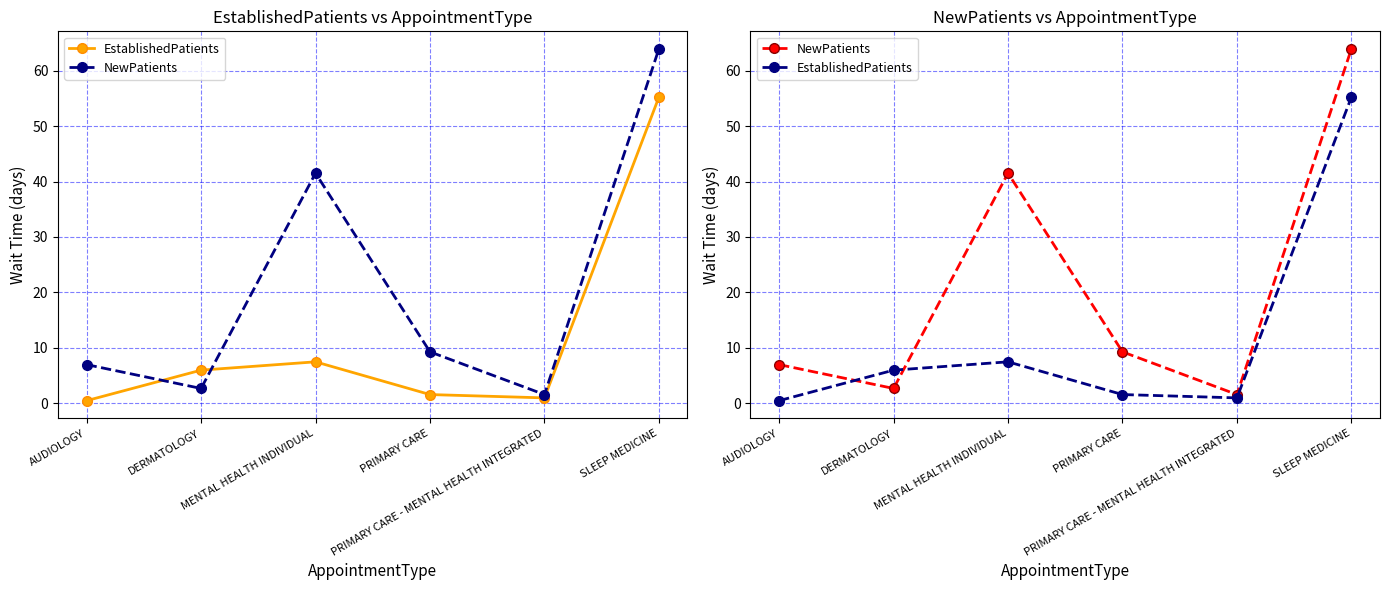

What is the sum of all EstablishedPatients values?

71.8